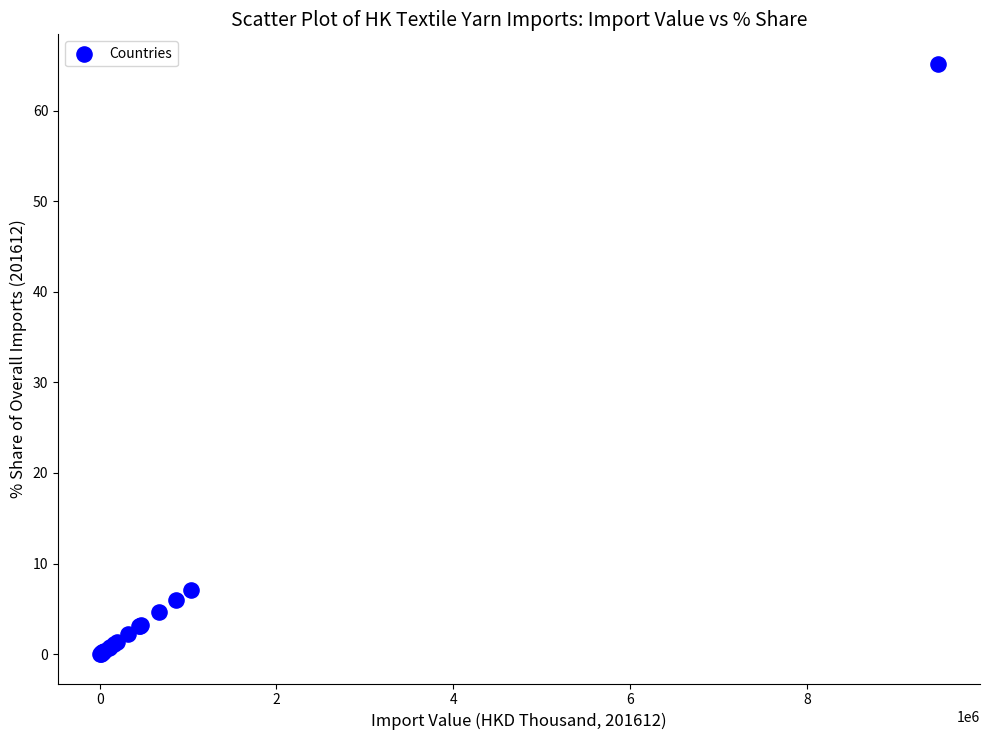

What Y value in the scatter plot is closest to 32?

7.1